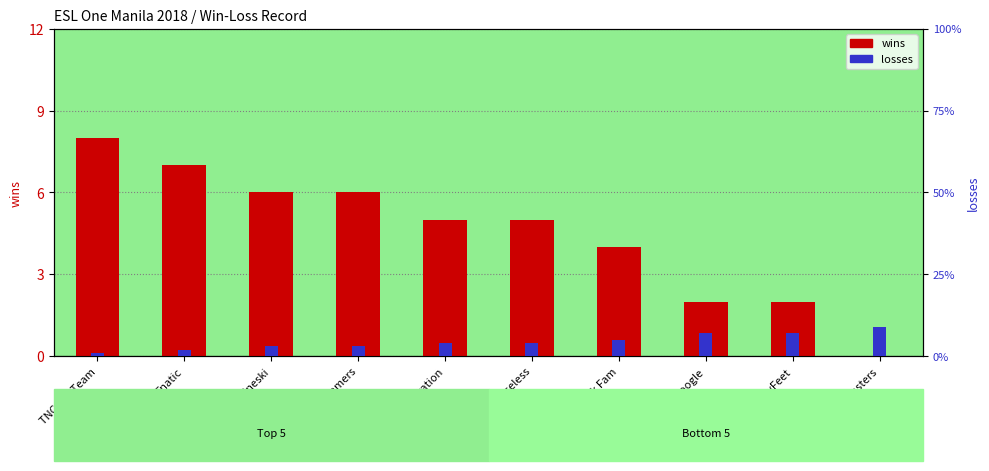

What is the difference between the highest and lowest values at Execration?

1